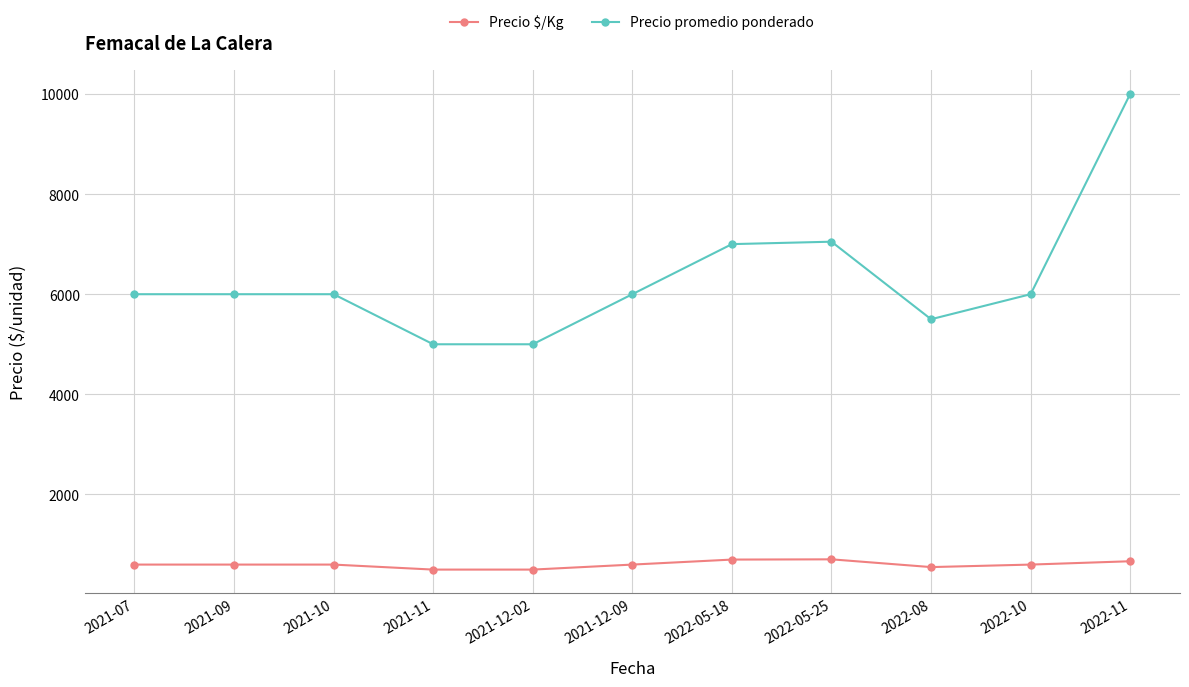

What is the difference between the Precio promedio ponderado values at 2021-07 and 2021-12-02?

1000.0